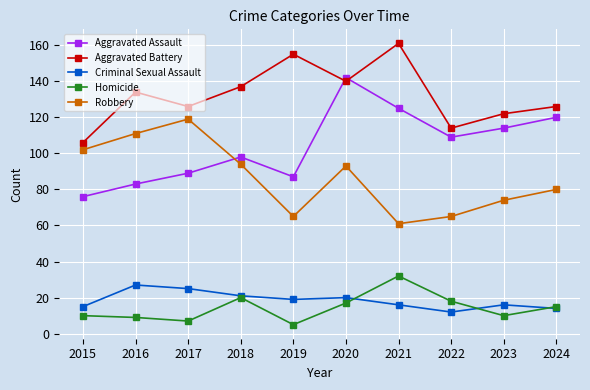

Which series has the largest range (max minus min)?

Aggravated Assault